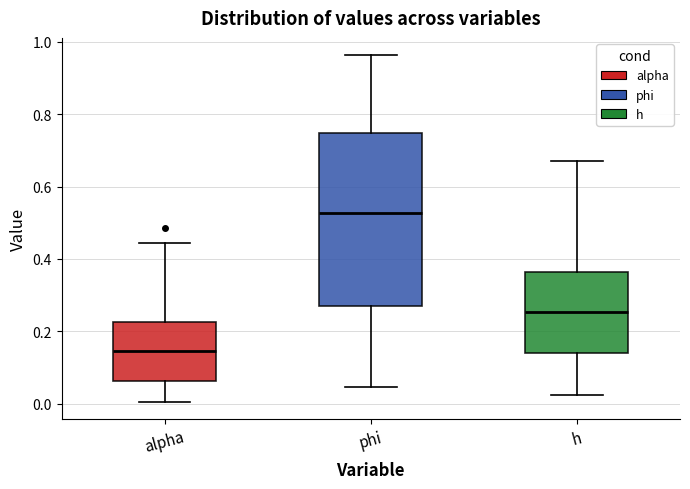

Where does the lower whisker of the box for alpha end on the y-axis? The values are not printed on the chart, so give them approximately, as read against the axis.

0.00